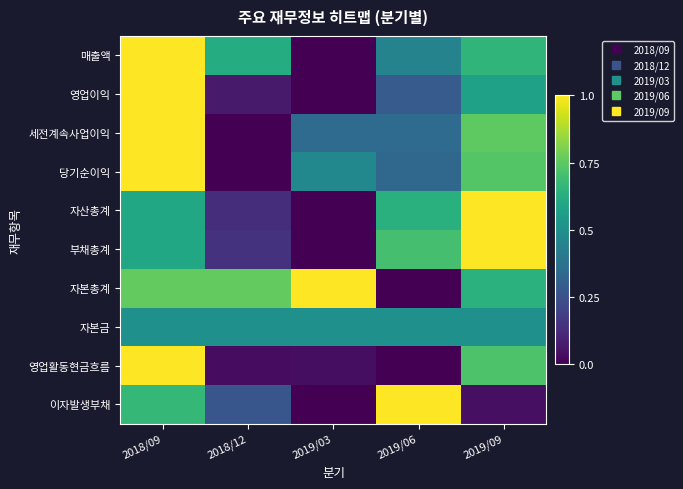

What is the spread (max minus min) of values at 2018/12?

0.8